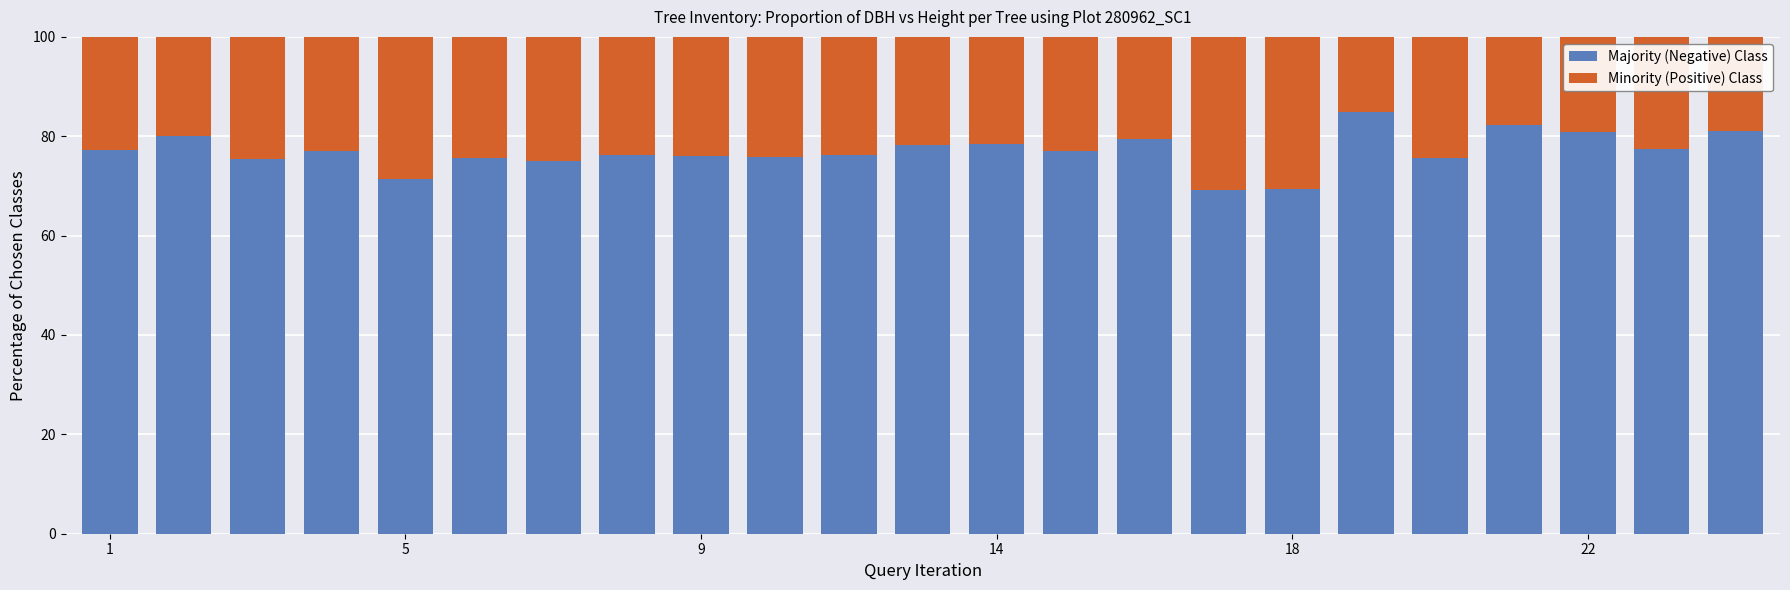

What is the average value of the Majority (Negative) Class series?

77.0